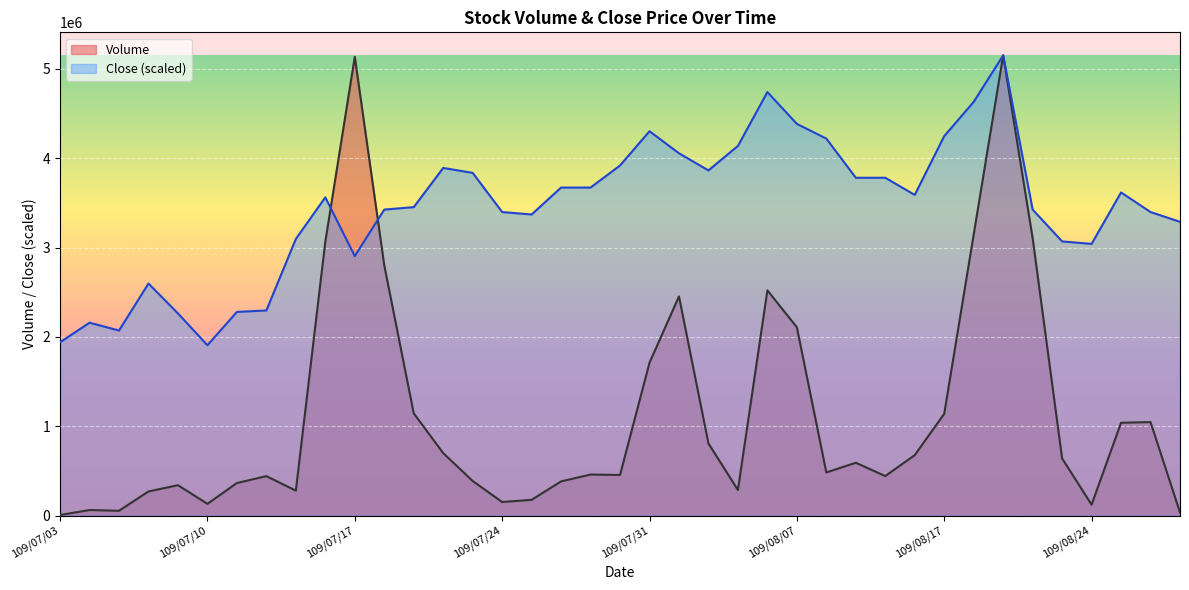

What is the maximum value for Volume?

5151700.0